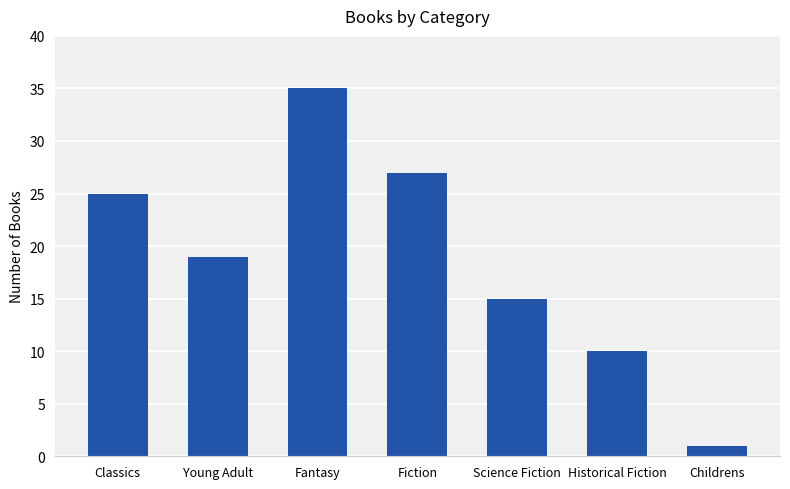

What is the value of the 1st bar from the left?

25